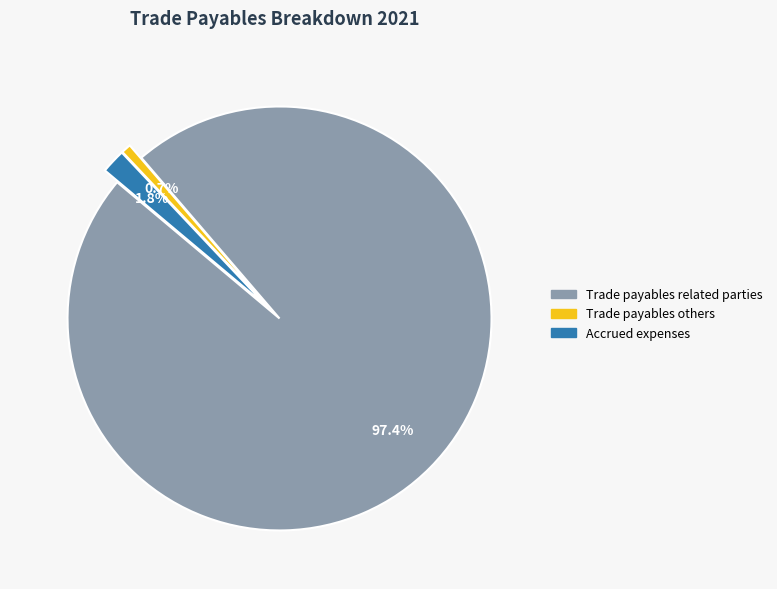

Which slice is the smallest?

Trade payables others